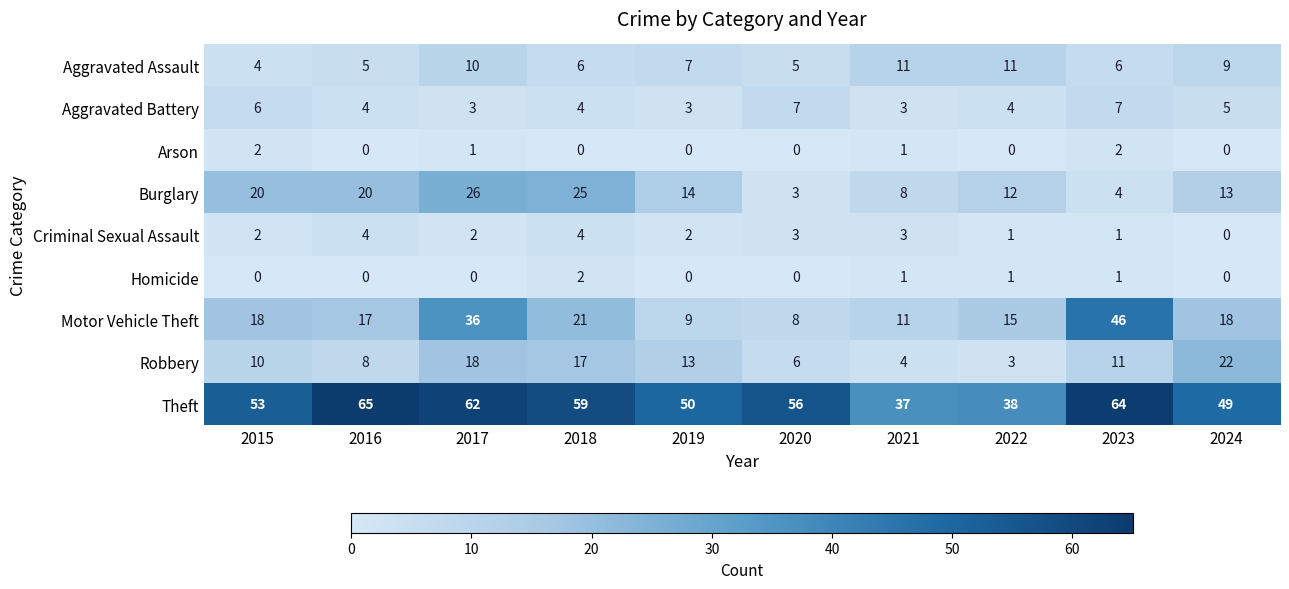

What is the approximate value of Aggravated Battery at 2018?

4